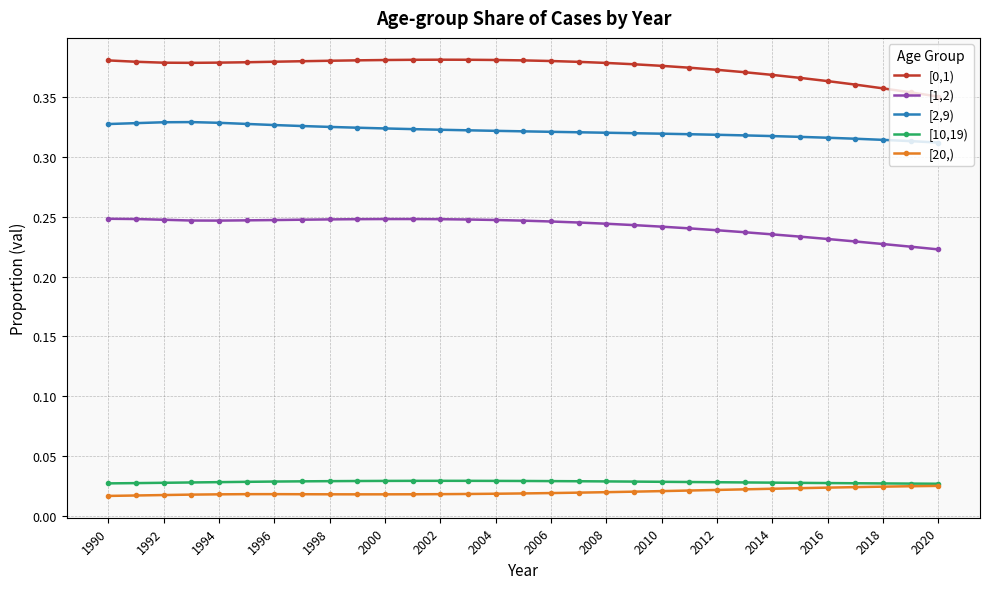

True or false: [1,2) and [20,) cross at least once.

False